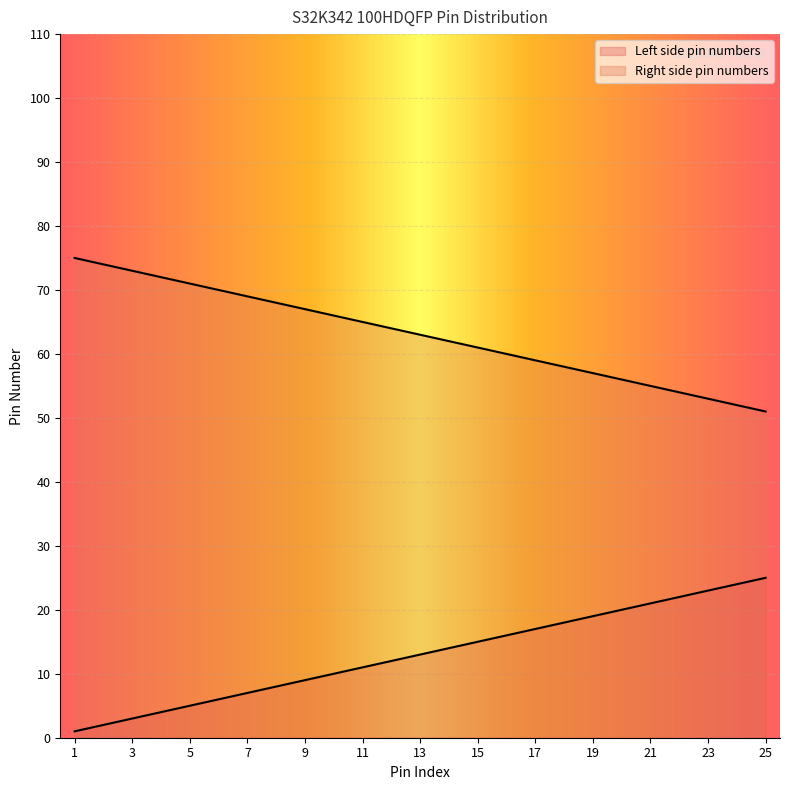

At which category is the sum across all series the highest?

1